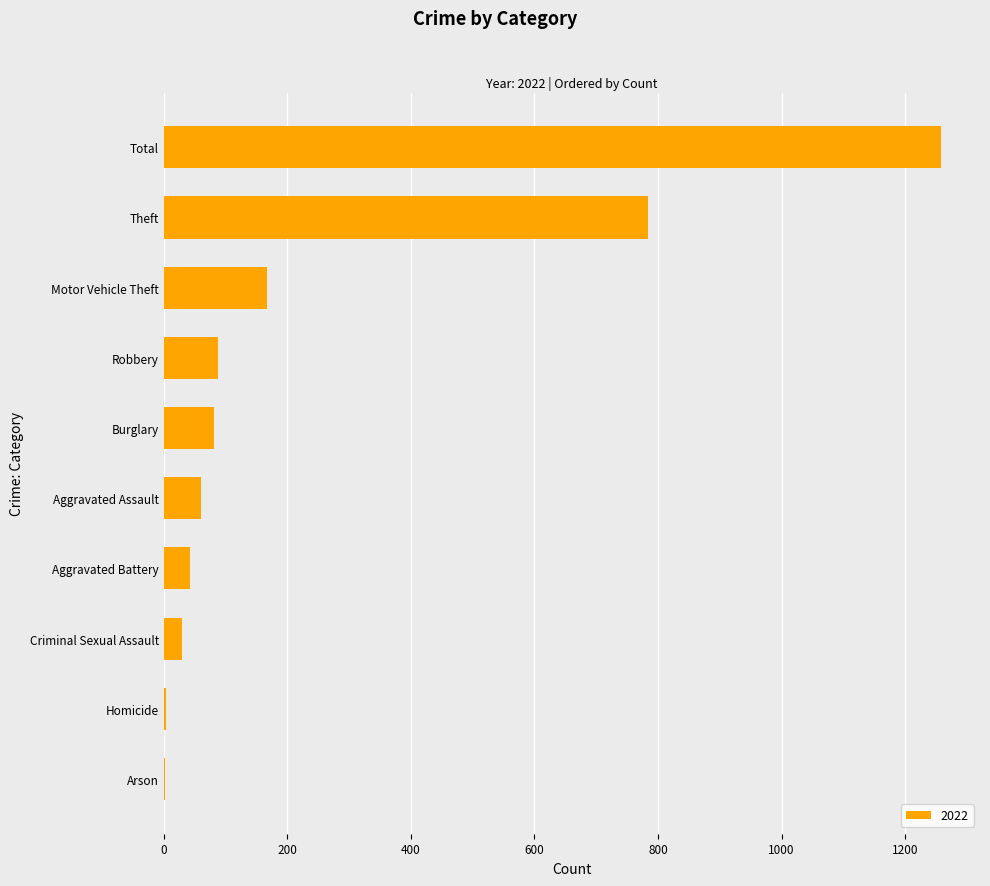

Between Homicide and Aggravated Battery, which is larger?

Aggravated Battery